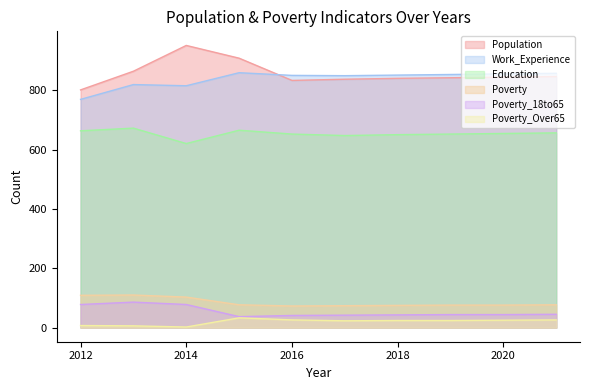

Reading right to left, transcribe all the data shown in this chart.

Population: 847	845	843	841	838	834	909	952	865	802
Work_Experience: 858	856	854	852	850	851	860	816	820	770
Education: 657	655	653	651	648	653	666	621	673	664
Poverty: 77	76	76	75	74	73	77	103	110	109
Poverty_18to65: 45	44	44	43	42	41	37	78	86	78
Poverty_Over65: 26	25	24	24	23	26	33	2	6	7